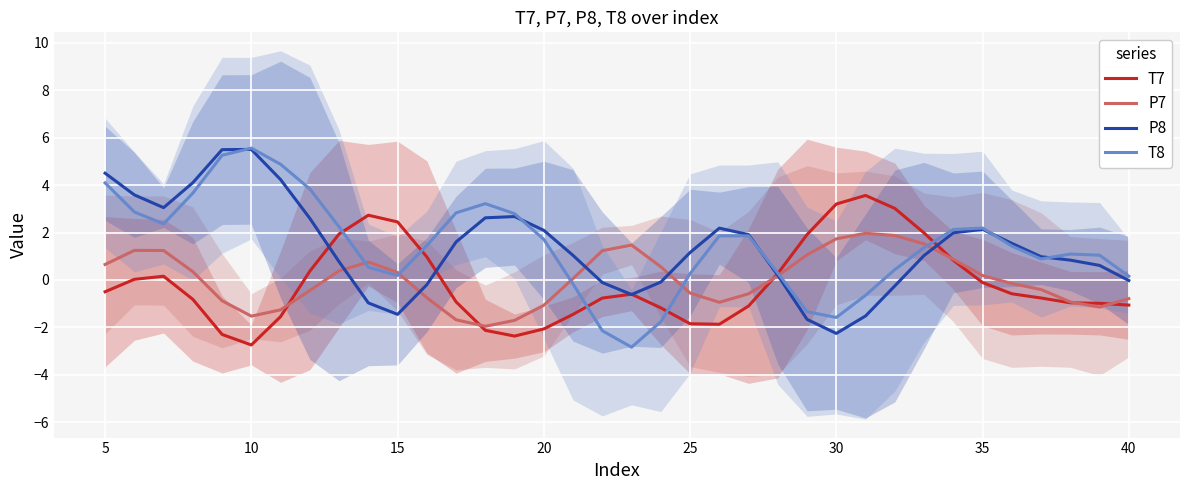

Is it true that T8 equals -2.7 at 30?

False